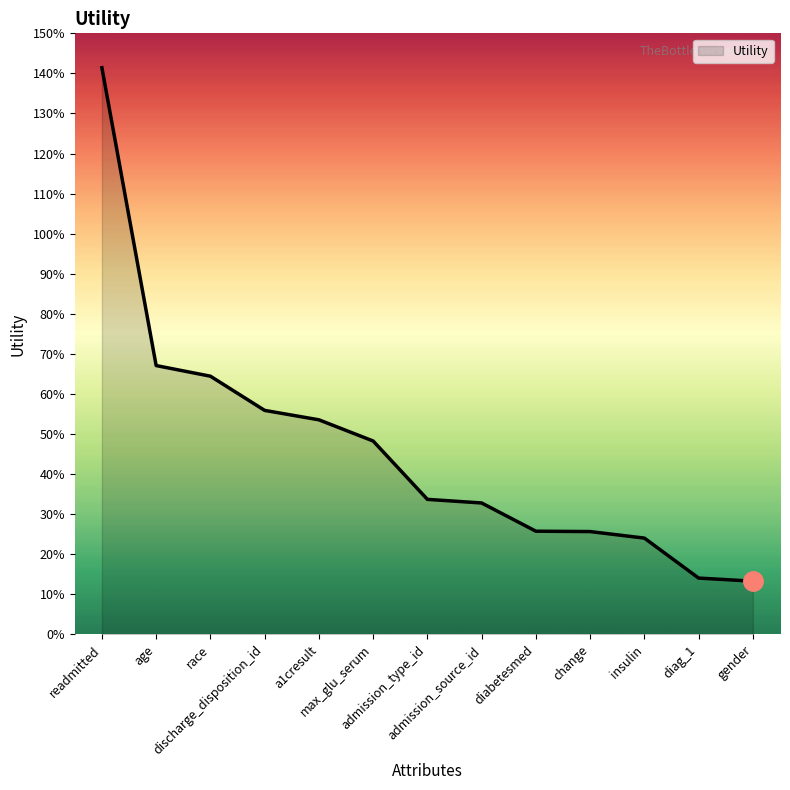

Is this an area chart (filled region under the line)?

Yes